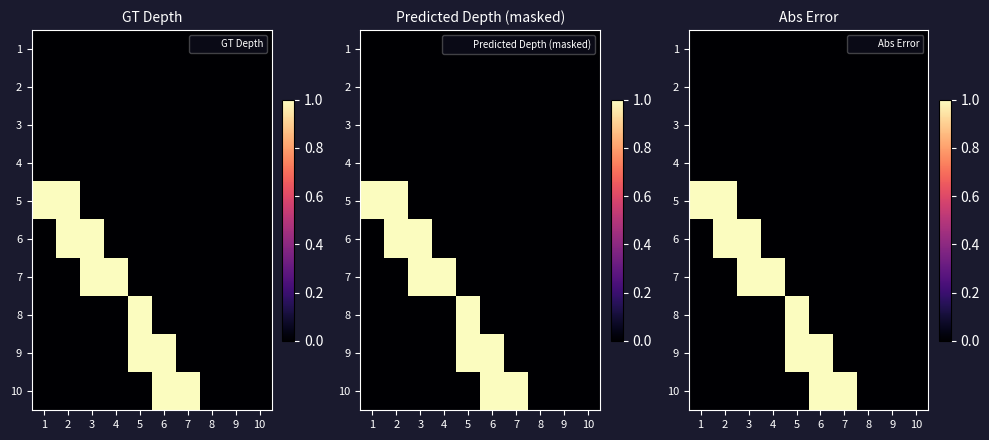

Is it true that 7 equals 0 at 10?

True